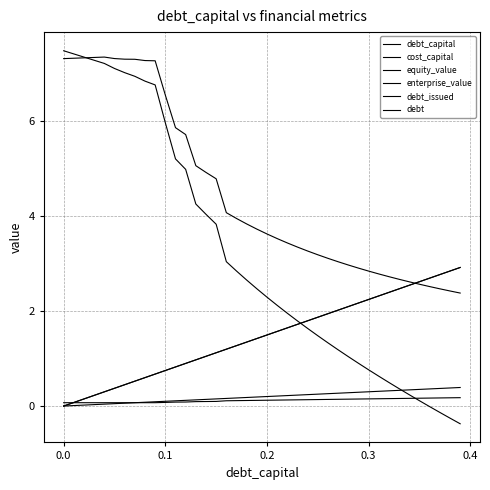

What is the difference between the second highest and second lowest values in the cost_capital series?

0.1